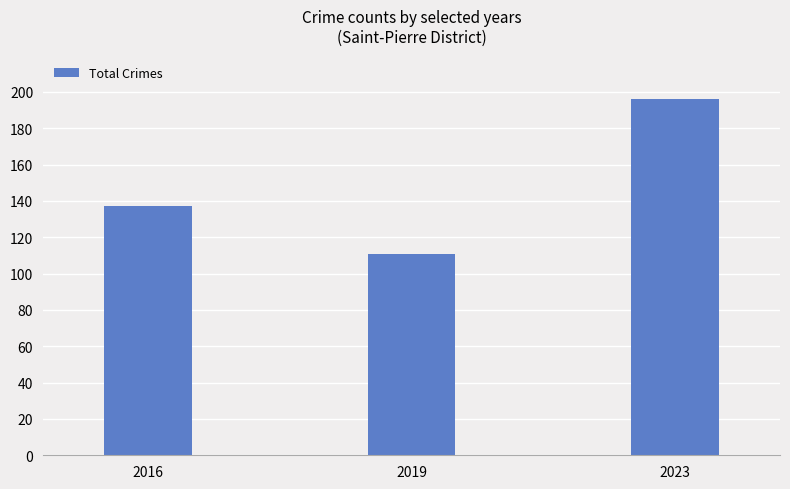

Reading left to right, what are all the values shown in this chart?

2016=137	2019=111	2023=196